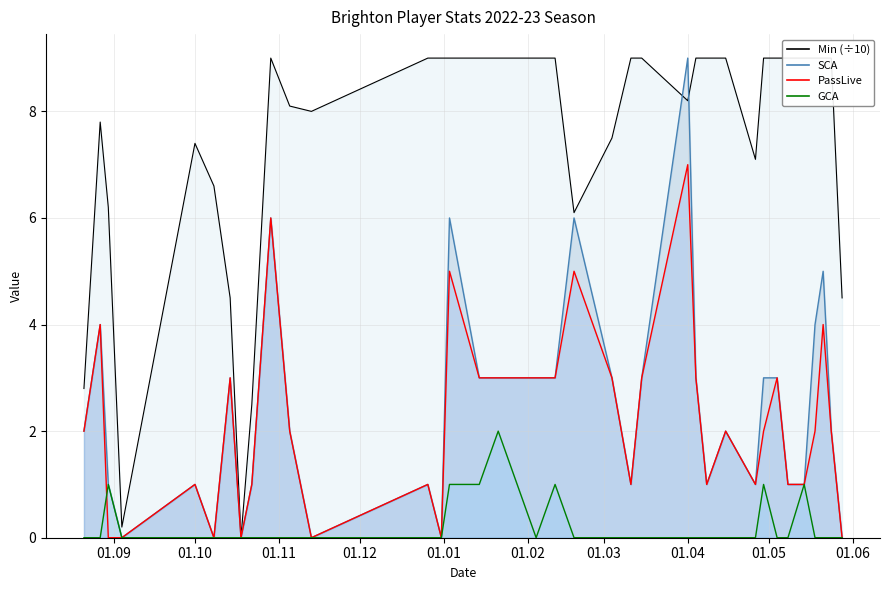

What value does the PassLive series have at 2023-04-15?

2.0